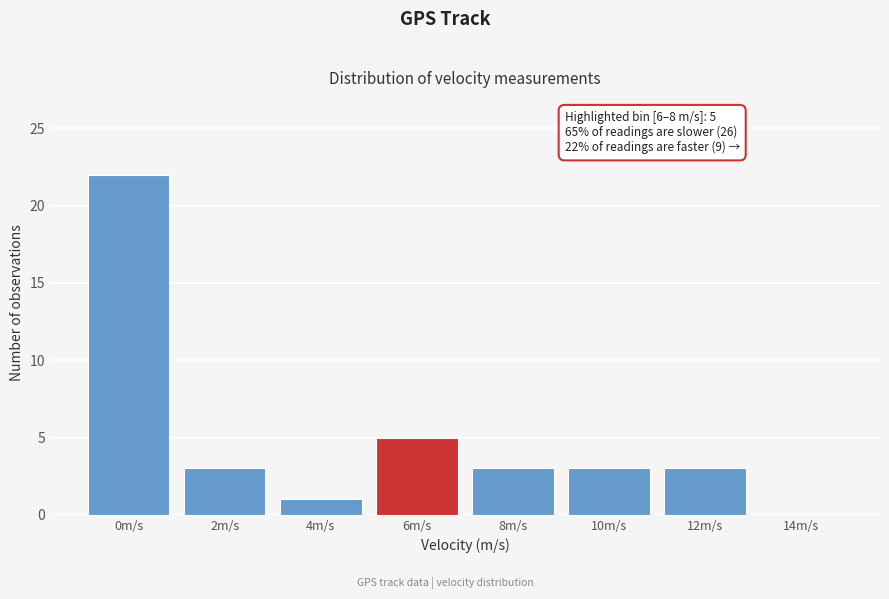

Reading right to left, list all the values displayed in this chart.

14m/s=0	12m/s=3	10m/s=3	8m/s=3	6m/s=5	4m/s=1	2m/s=3	0m/s=22